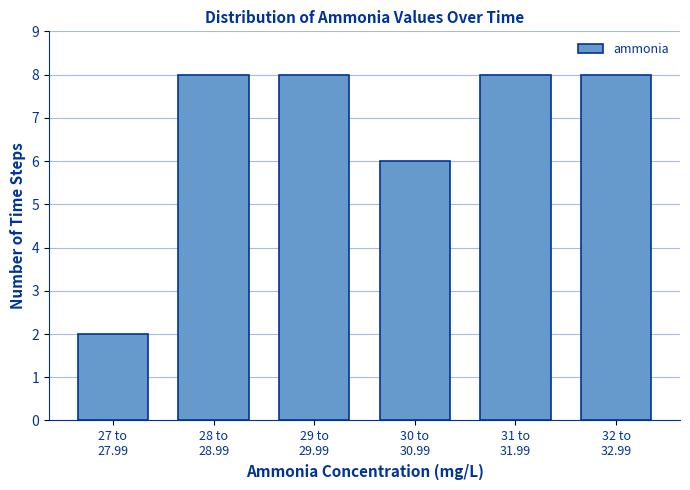

Reading left to right, extract all data points from this chart.

2	8	8	6	8	8